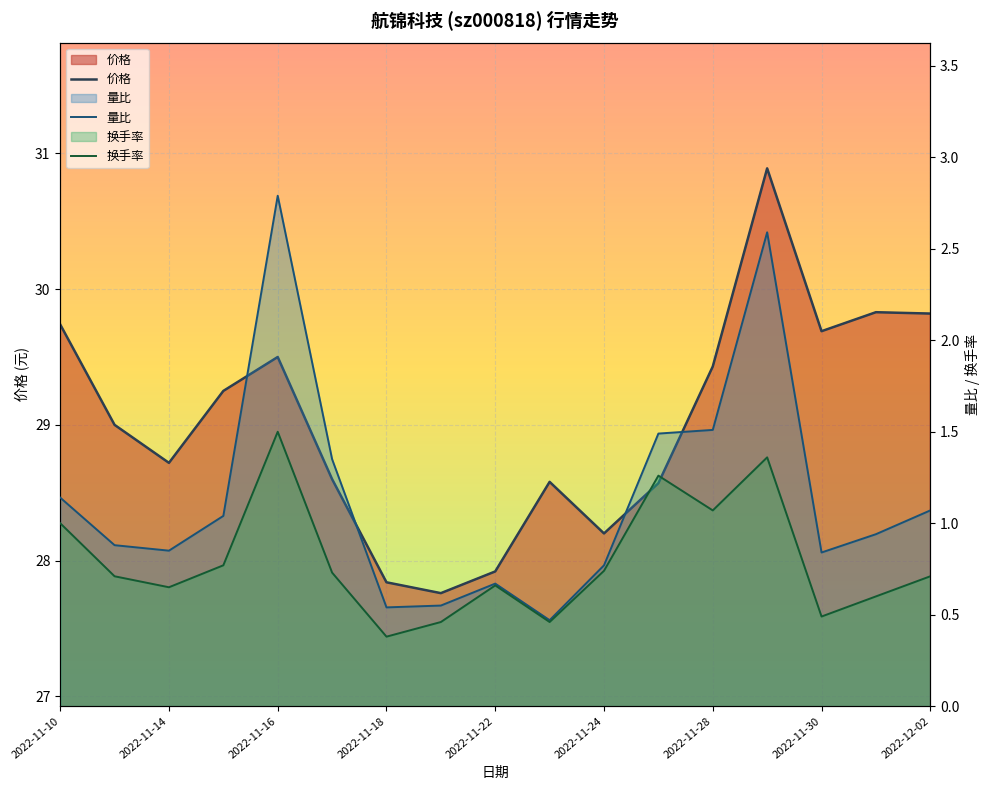

What is the difference between the second highest and minimum values in the 价格 series?

2.1